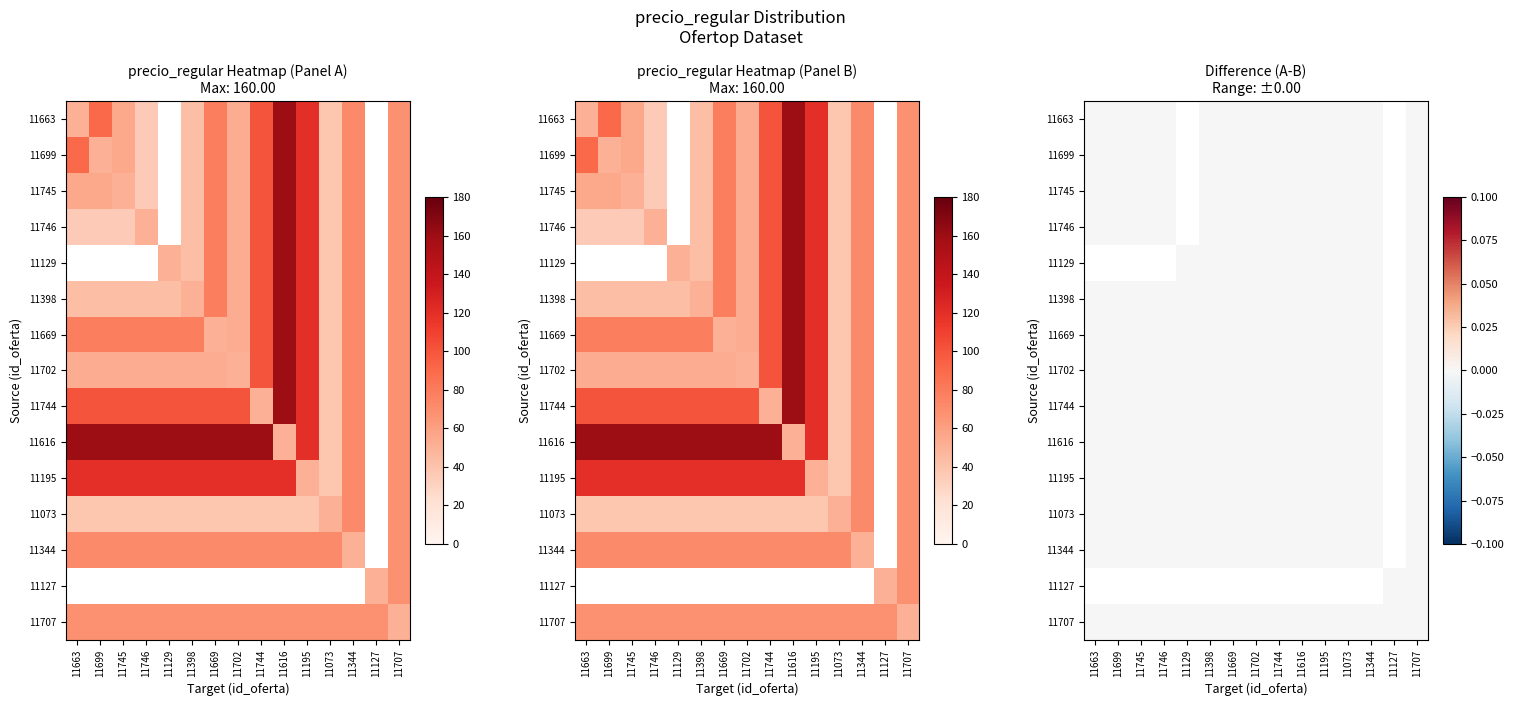

How many data points in 11616 are less than 160?

6